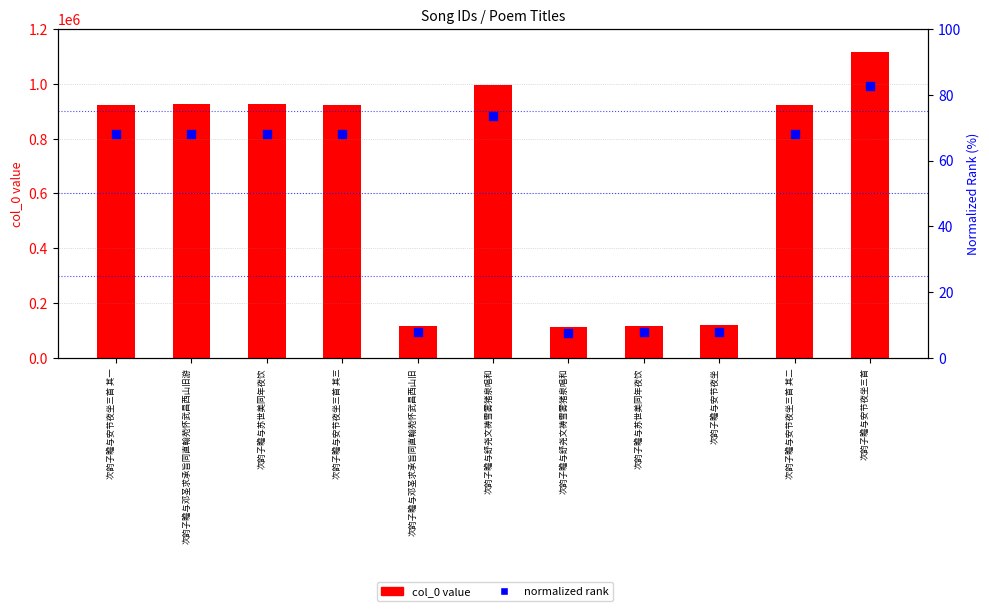

Which series has the largest Y range (max minus min)?

col_0 value